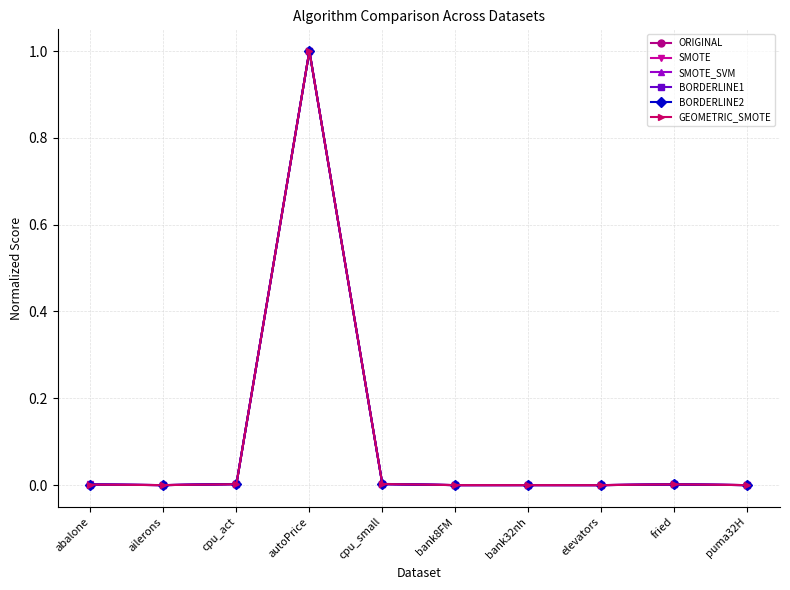

Which category has the highest value across all series?

autoPrice